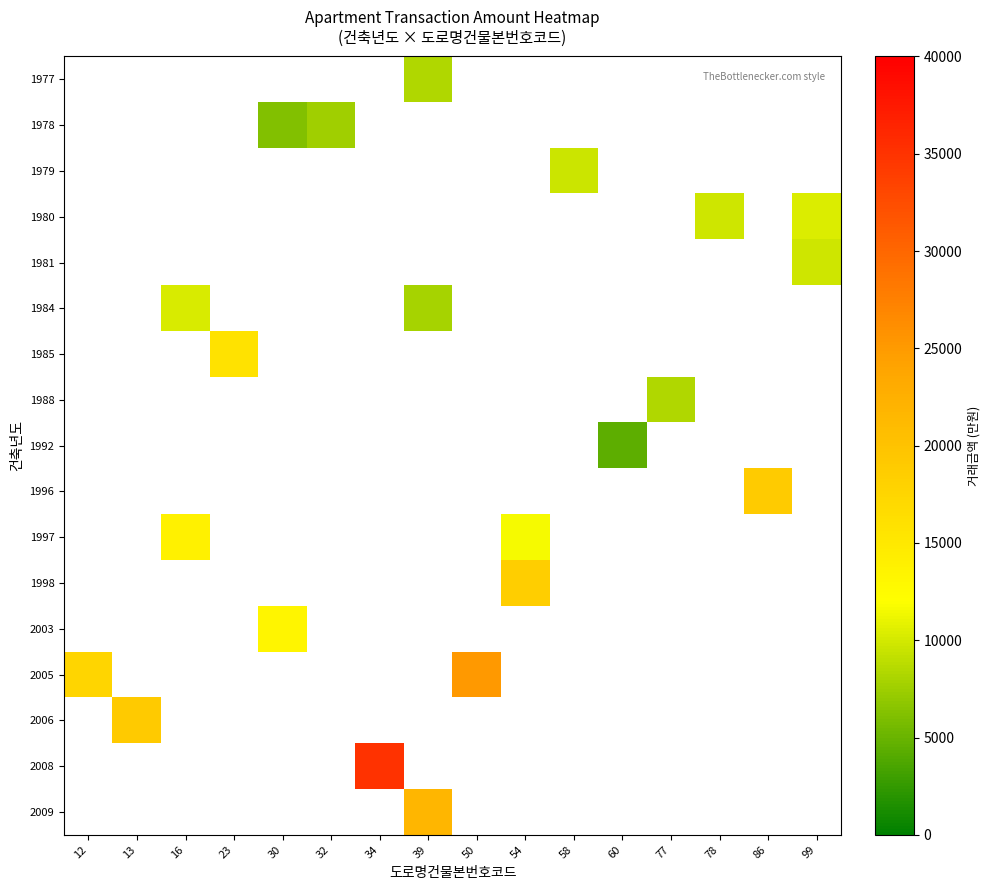

At which category does the chart reach its peak across all series?

34